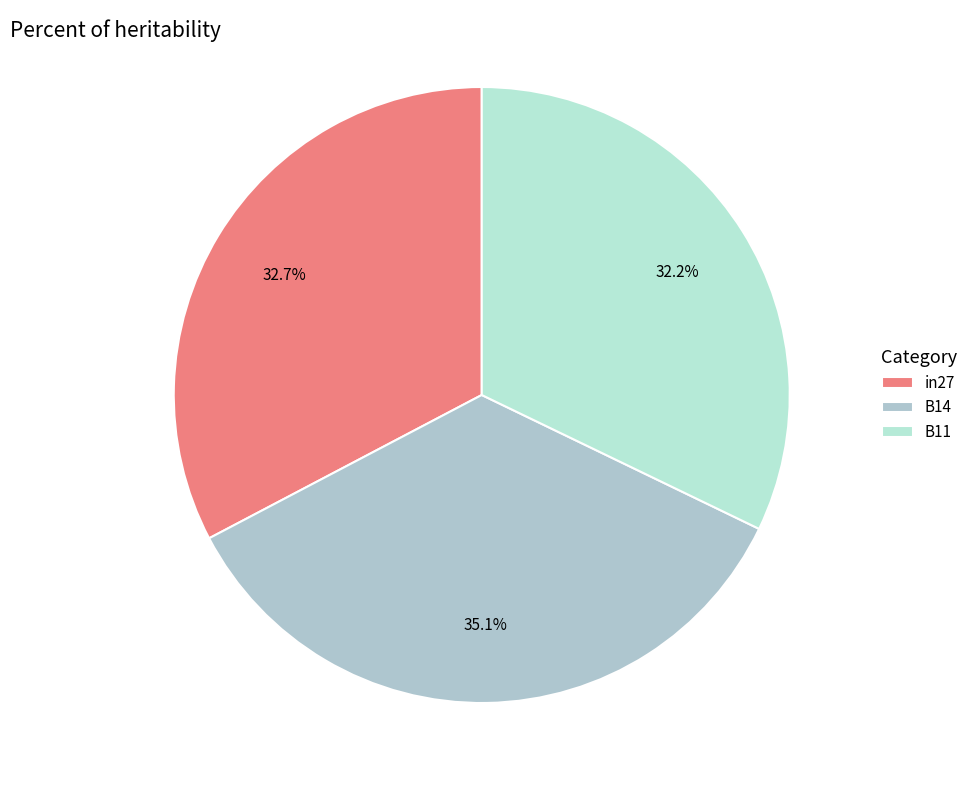

Is the sum of B11 and B14 greater than half?

Yes